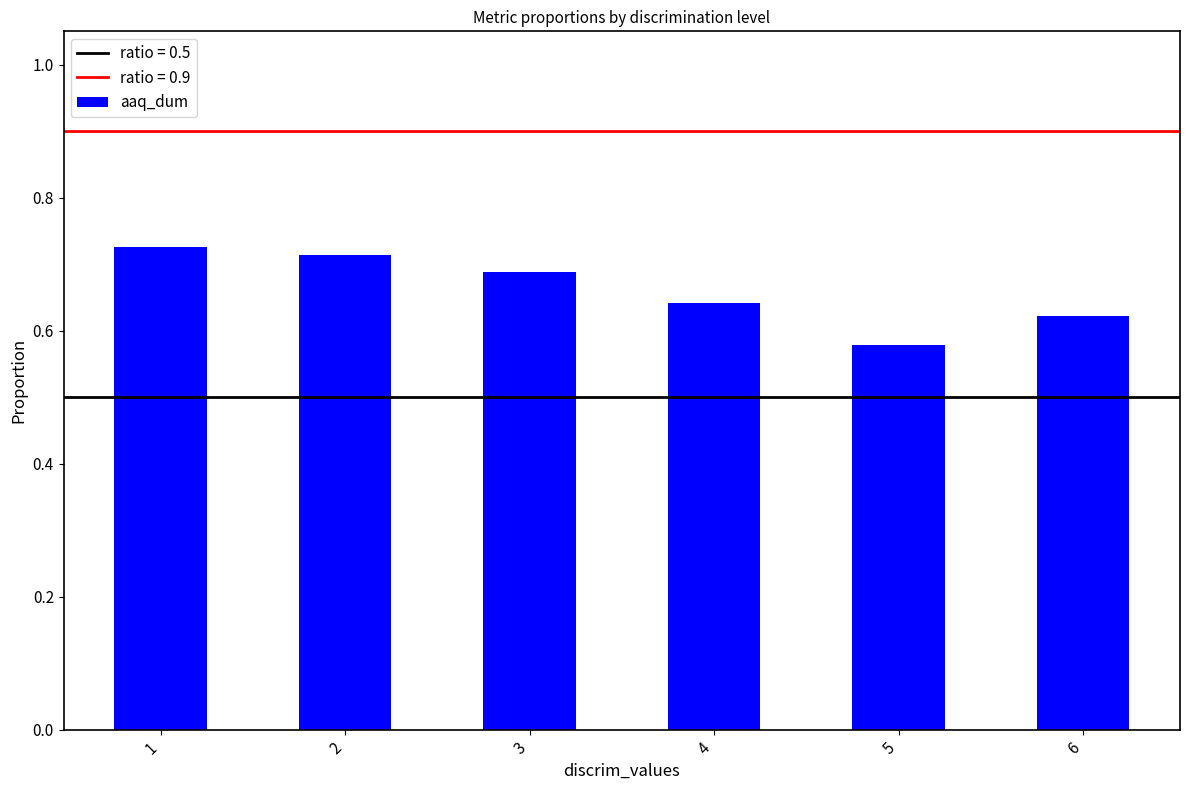

Which has a higher value, 5 or 1?

1